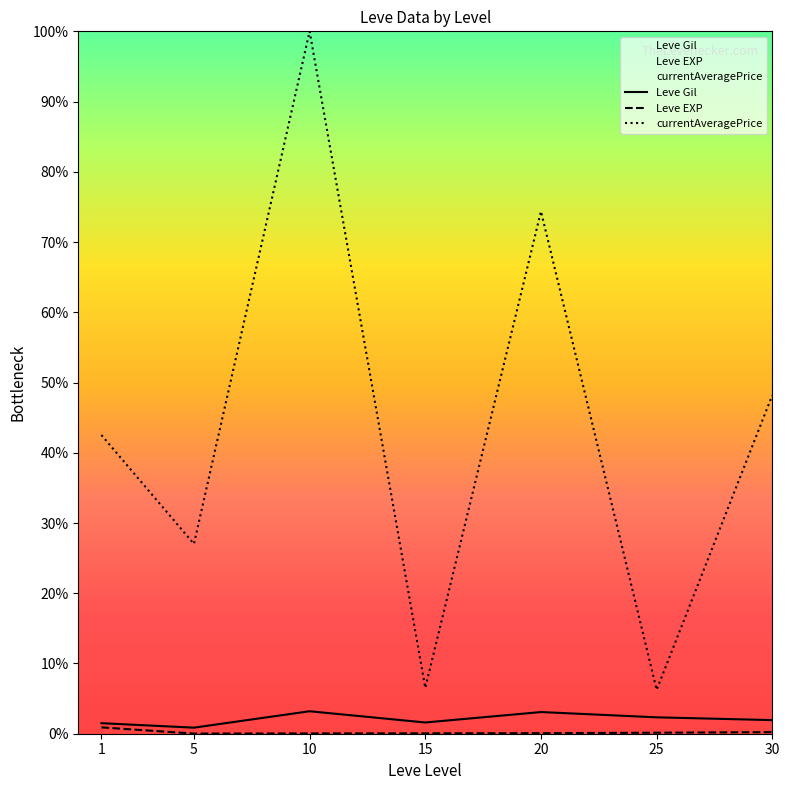

How many categories are shown in the chart?

7